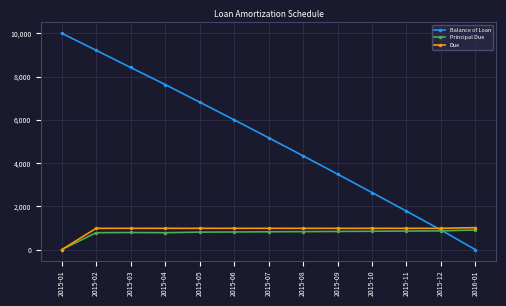

Between 2015-05 and 2015-07, which series saw the biggest shift?

Balance of Loan